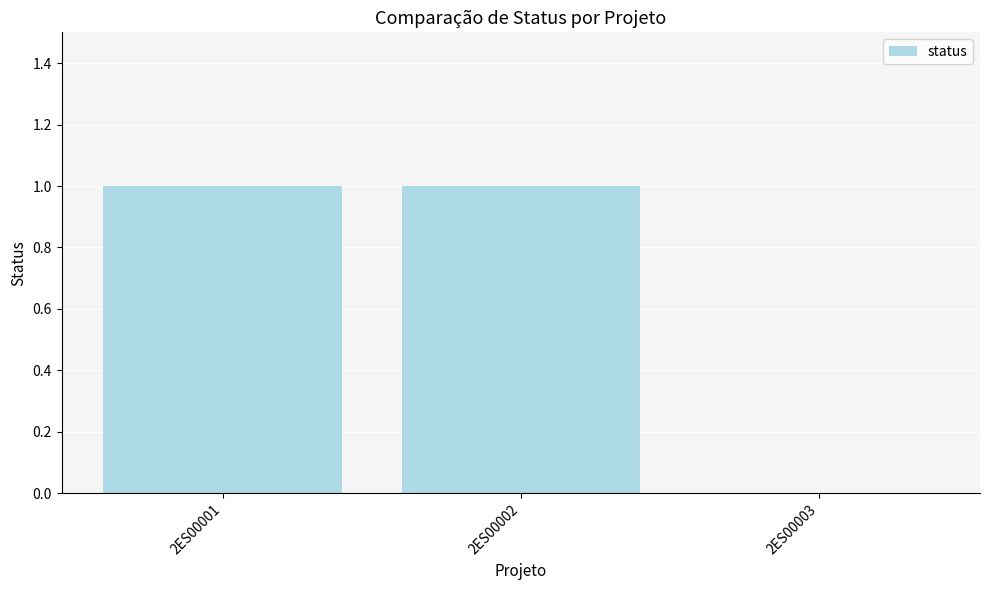

Reading right to left, what are all the values shown in this chart?

2ES00003=0	2ES00002=1	2ES00001=1